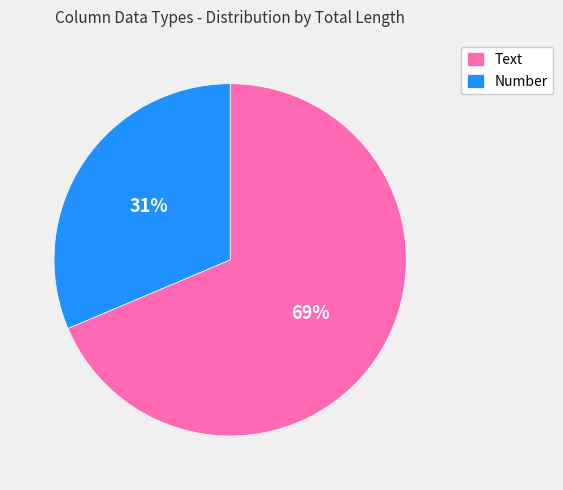

Which category has the biggest portion of the pie?

Text